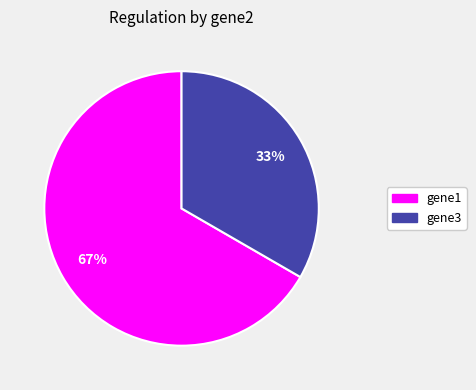

The gene1 slice represents 59% of the pie. True or false?

False